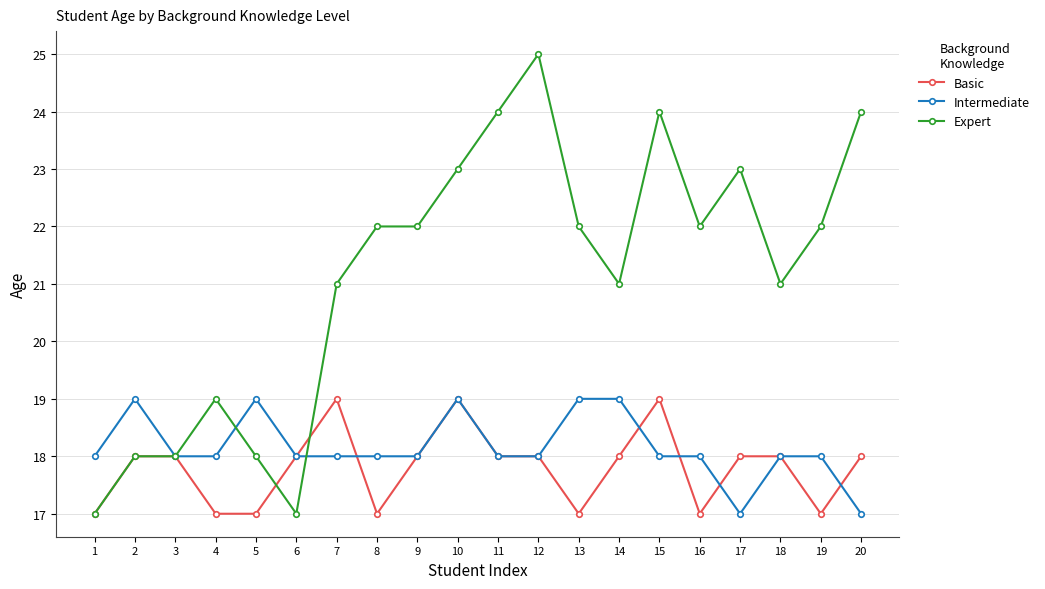

Is it true that Intermediate equals 18 at 18?

True